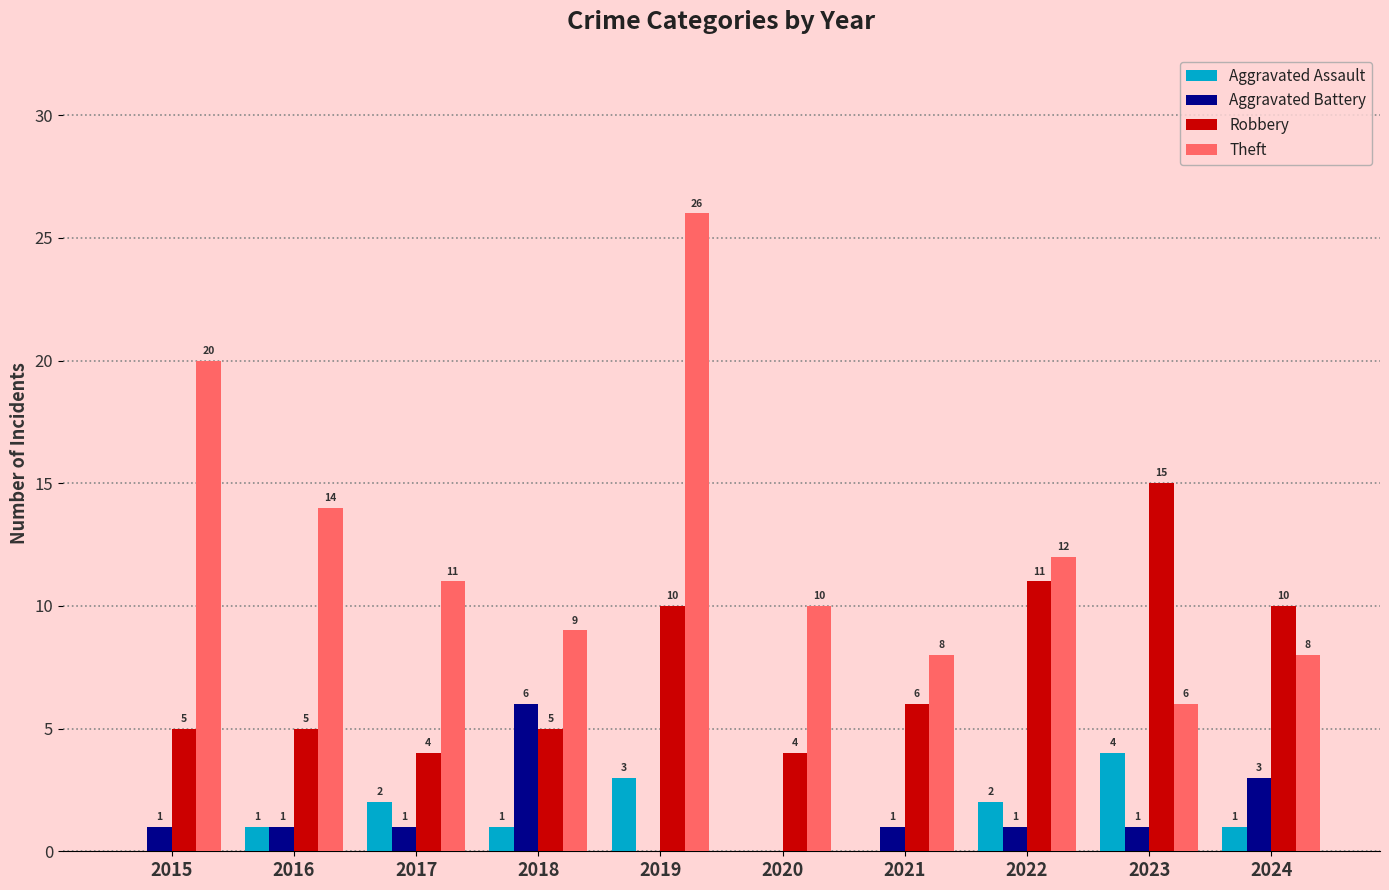

What are all the series names shown in the legend?

Aggravated Assault, Aggravated Battery, Robbery, Theft